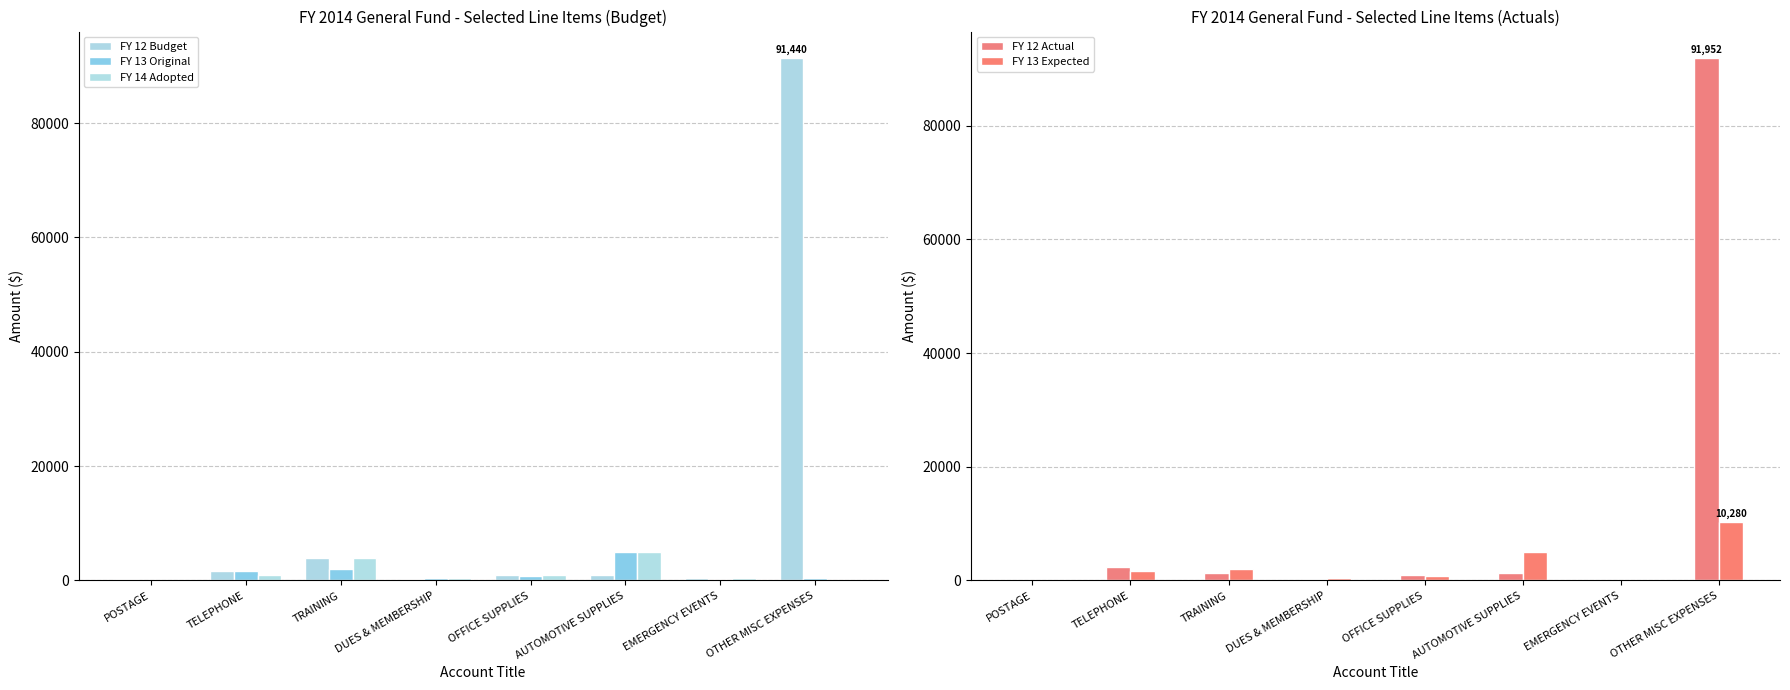

At OFFICE SUPPLIES, list the series in order from largest to smallest.

FY 12 Budget, FY 14 Adopted, FY 12 Actual, FY 13 Original, FY 13 Expected